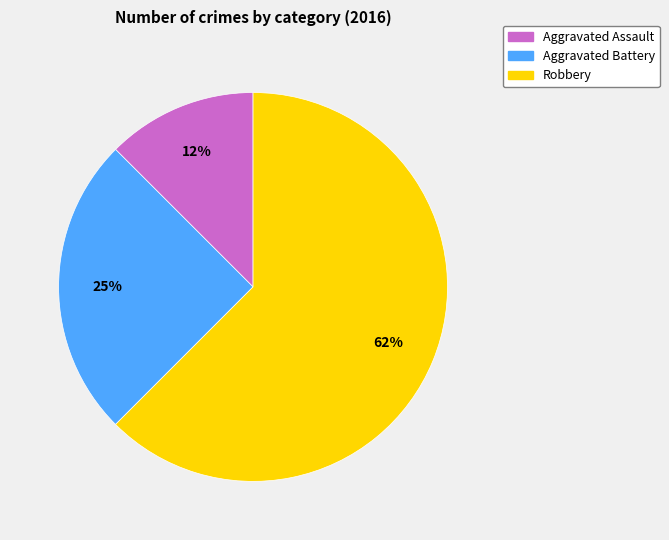

Which category accounts for the majority?

Robbery